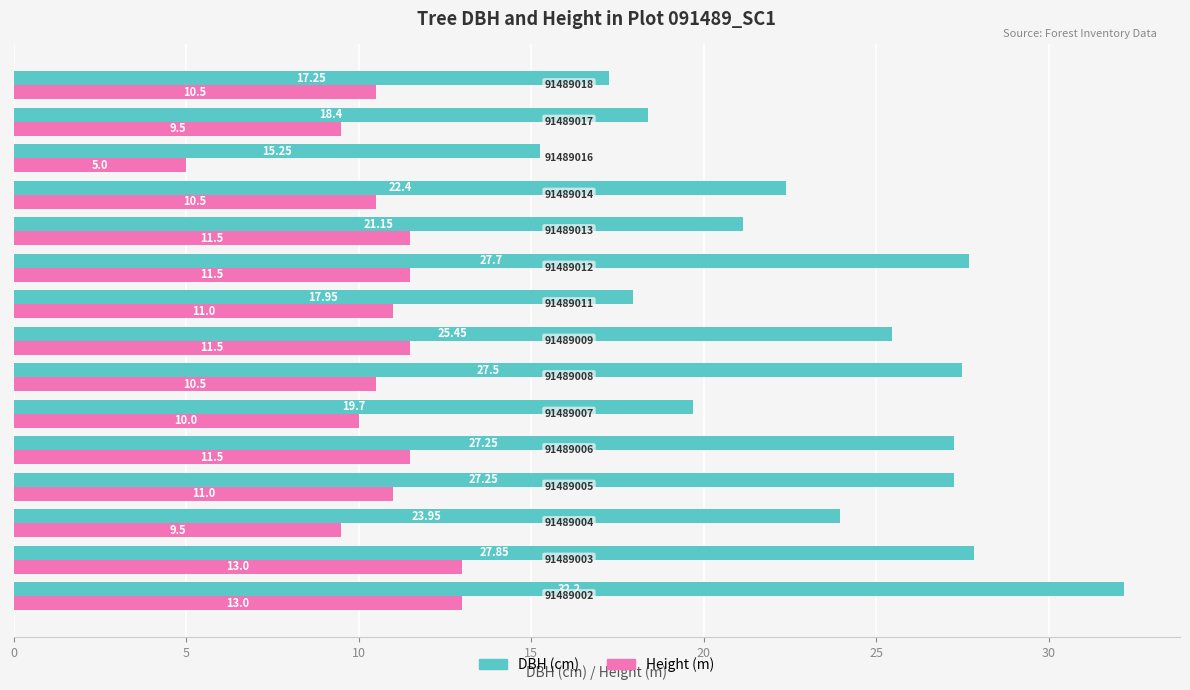

How many categories are shown in the chart?

15